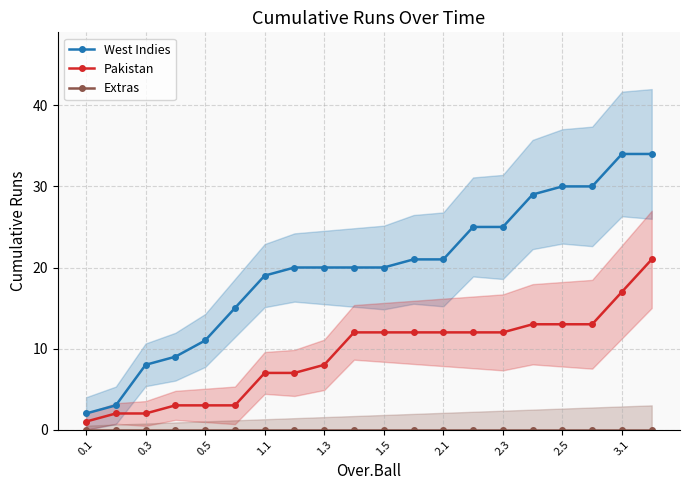

At which label is West Indies closest to 18?

1.1